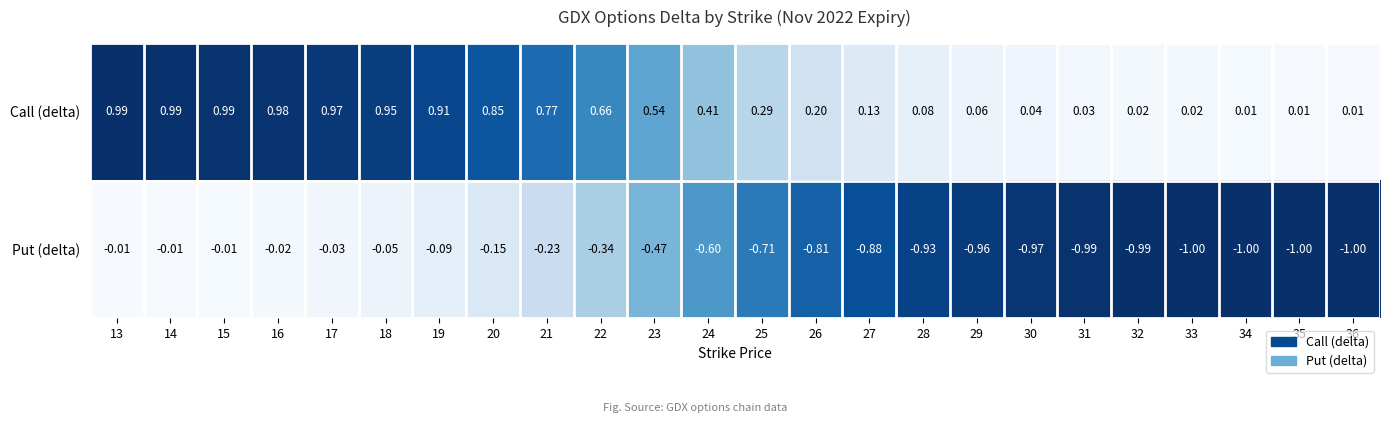

Which series changed the most between 24 and 31?

Put (delta)